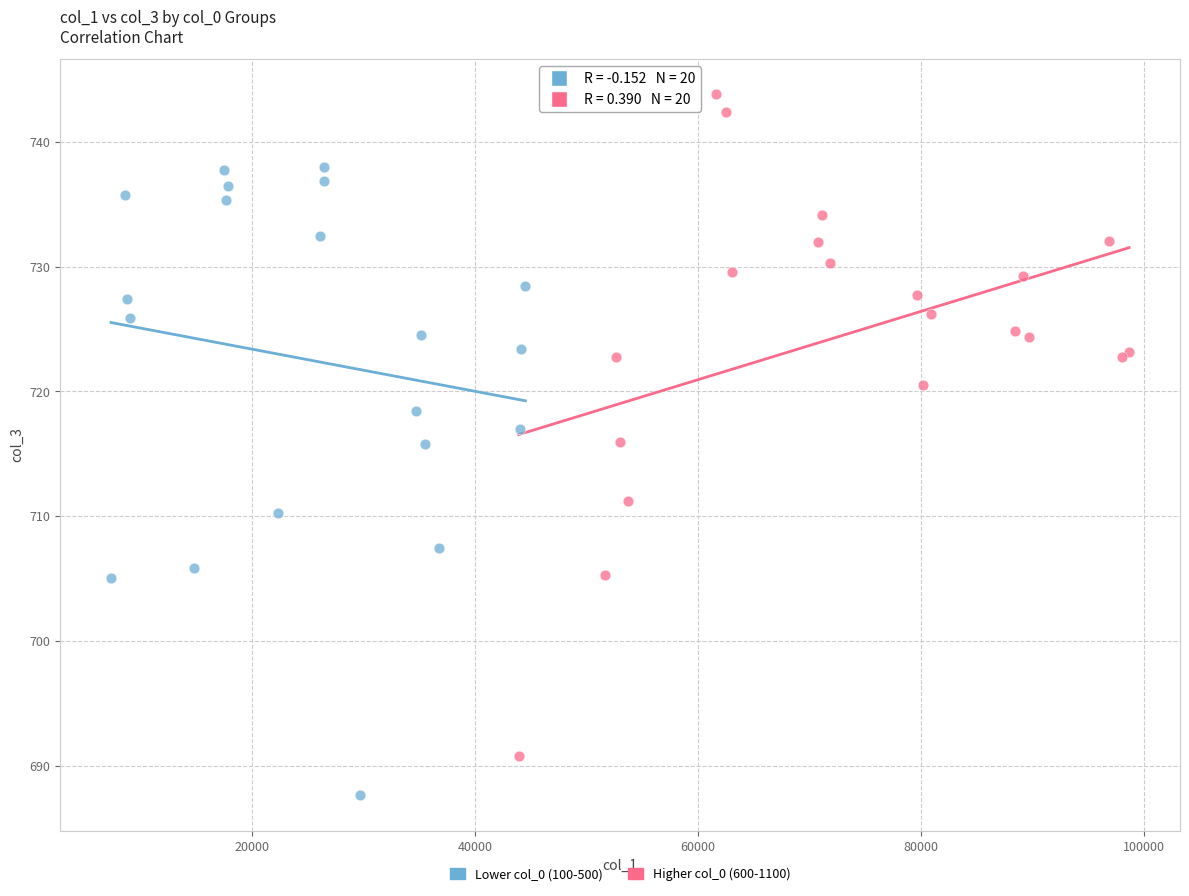

What are all the series names shown in the legend?

Lower col_0 (100-500), Higher col_0 (600-1100)